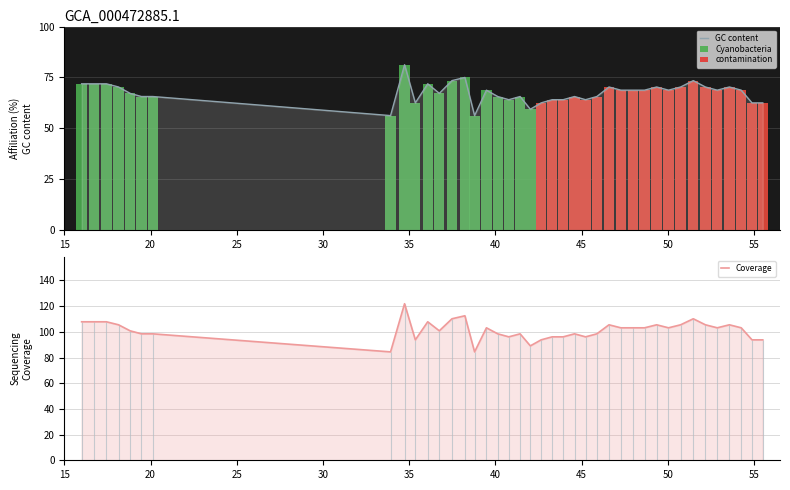

What is the difference between the maximum and minimum values?

25.0